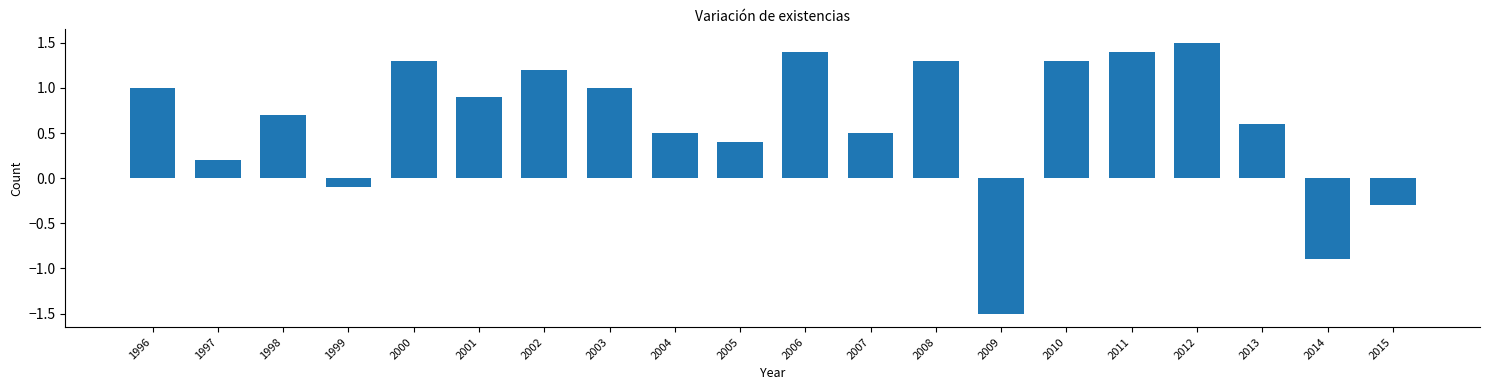

Reading left to right, what are all the values shown in this chart?

1.0	0.2	0.7	-0.1	1.3	0.9	1.2	1.0	0.5	0.4	1.4	0.5	1.3	-1.5	1.3	1.4	1.5	0.6	-0.9	-0.3